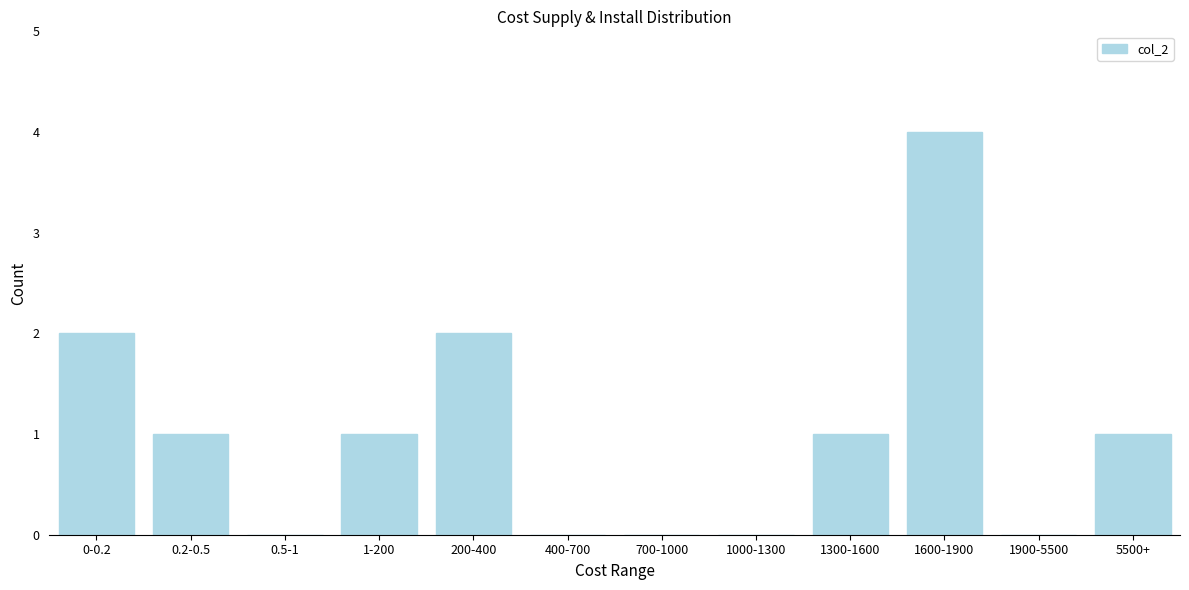

Which label corresponds to the largest value in the chart?

1600-1900